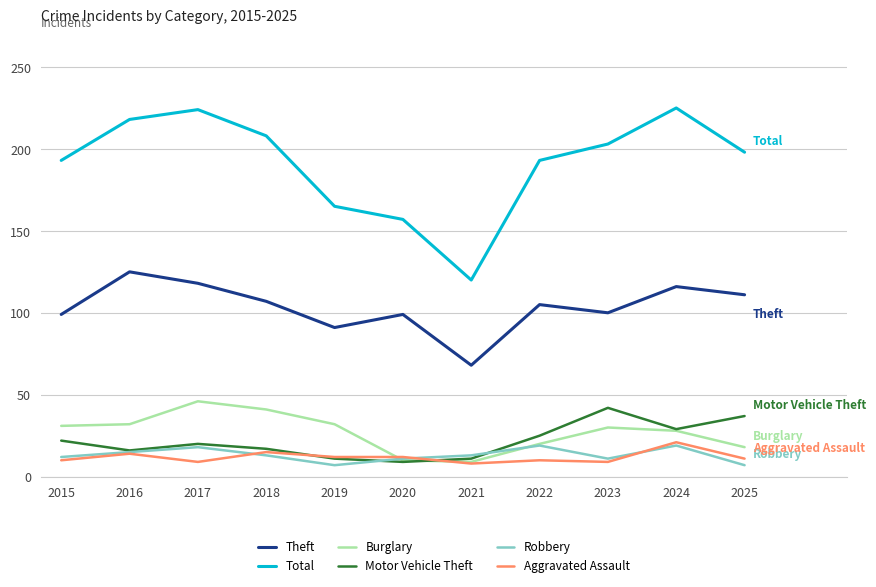

Which series has the largest range (max minus min)?

Total